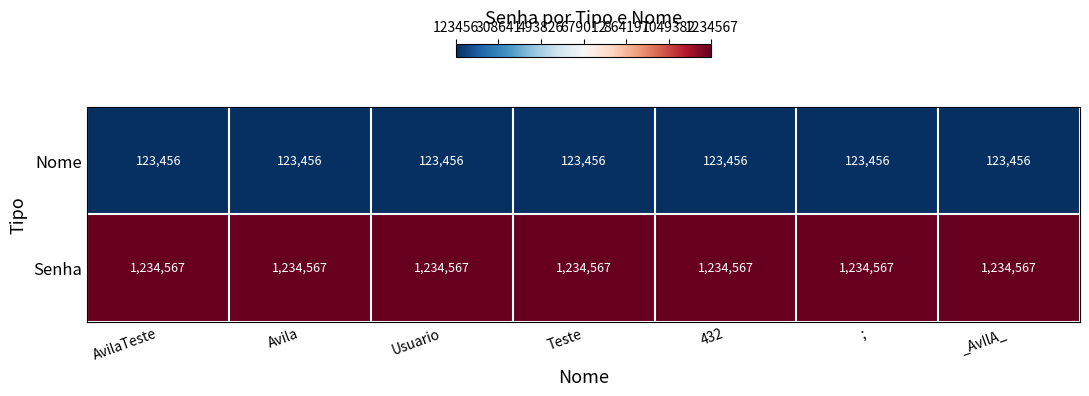

How many data points does each series have?

7